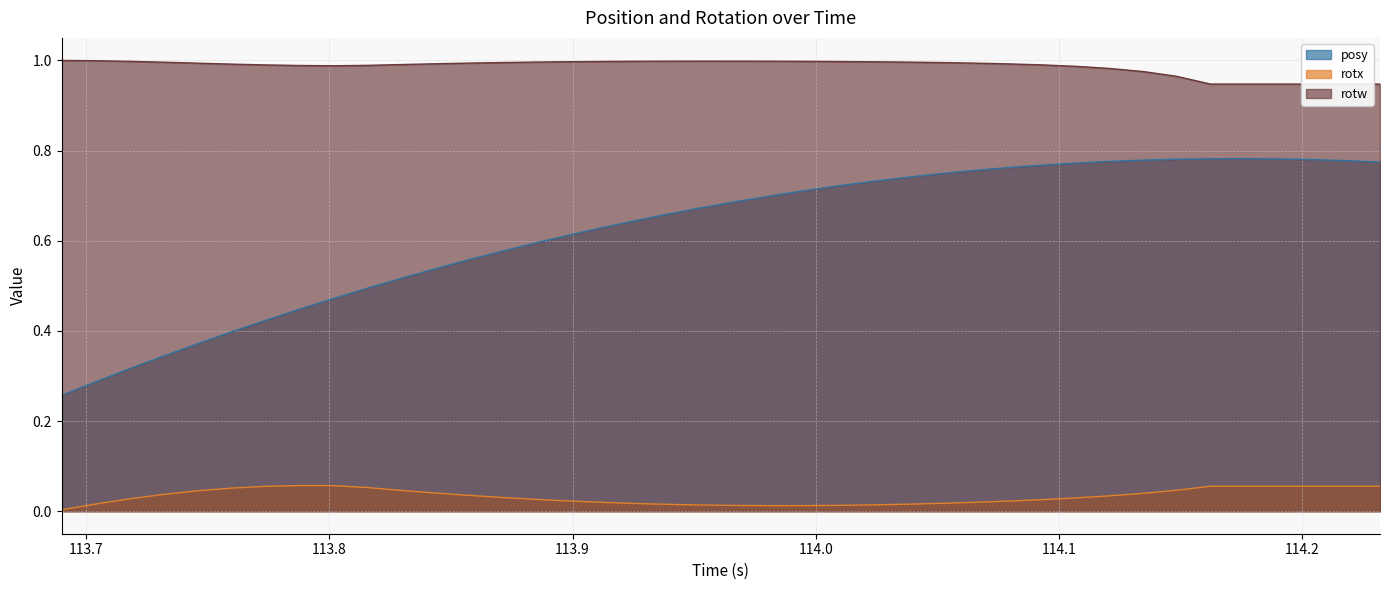

What are all the series names shown in the legend?

posy, rotx, rotw